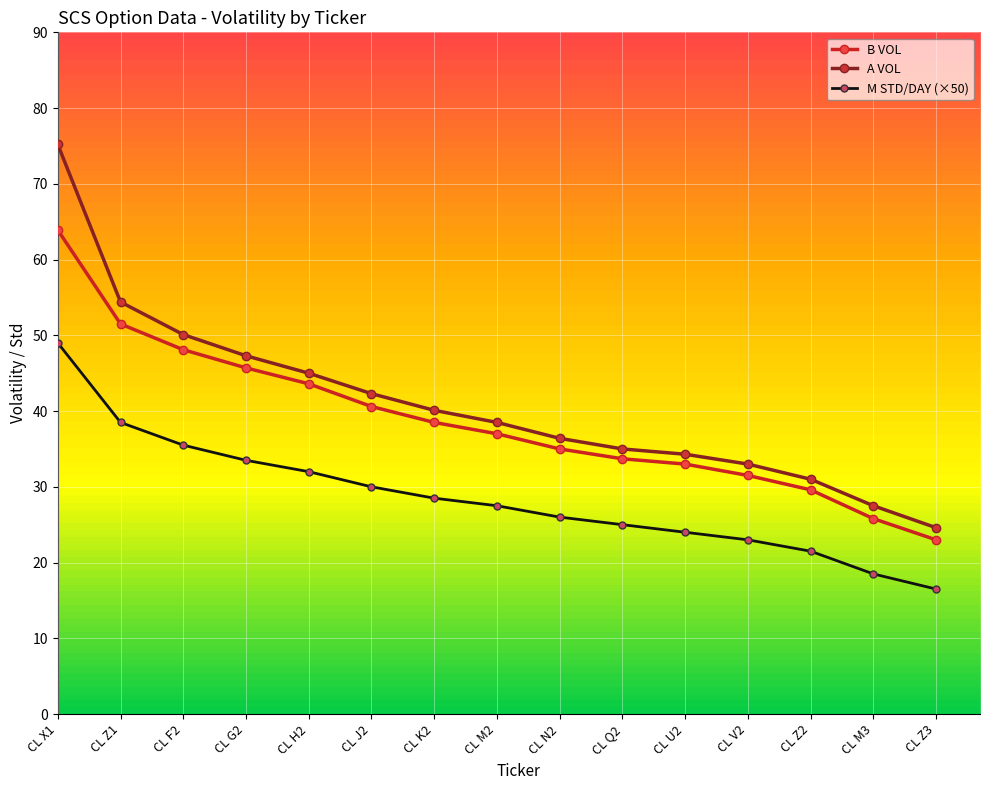

Which category has the lowest value across all series?

CL Z3